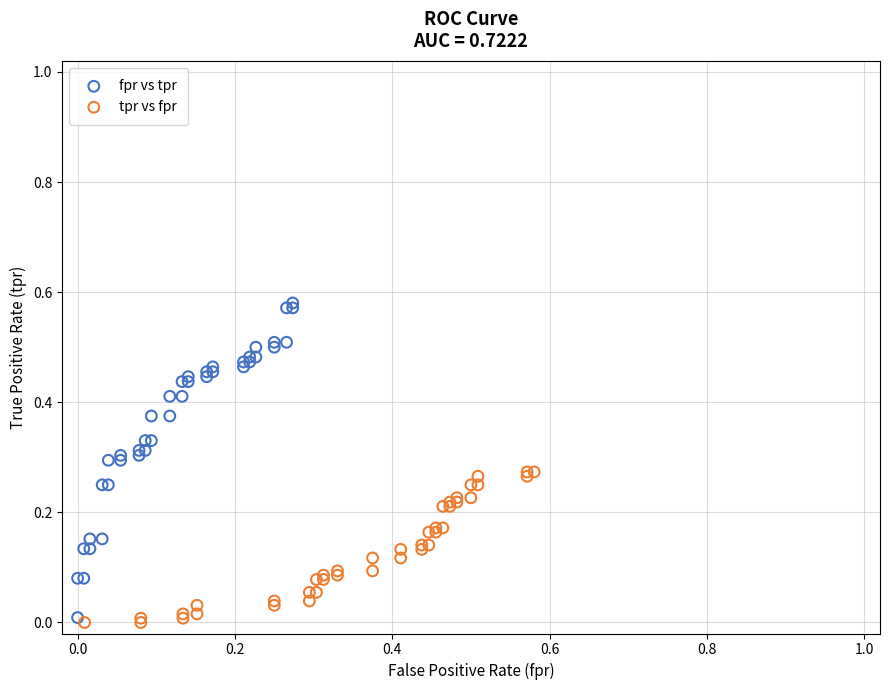

Which series contains the highest Y value?

fpr vs tpr